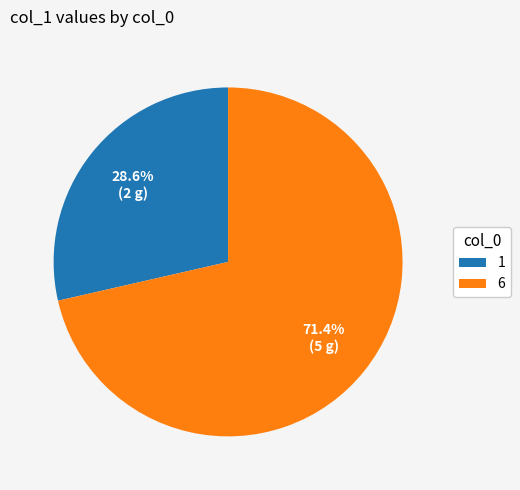

What percentage is NOT represented by 6?

28.6%